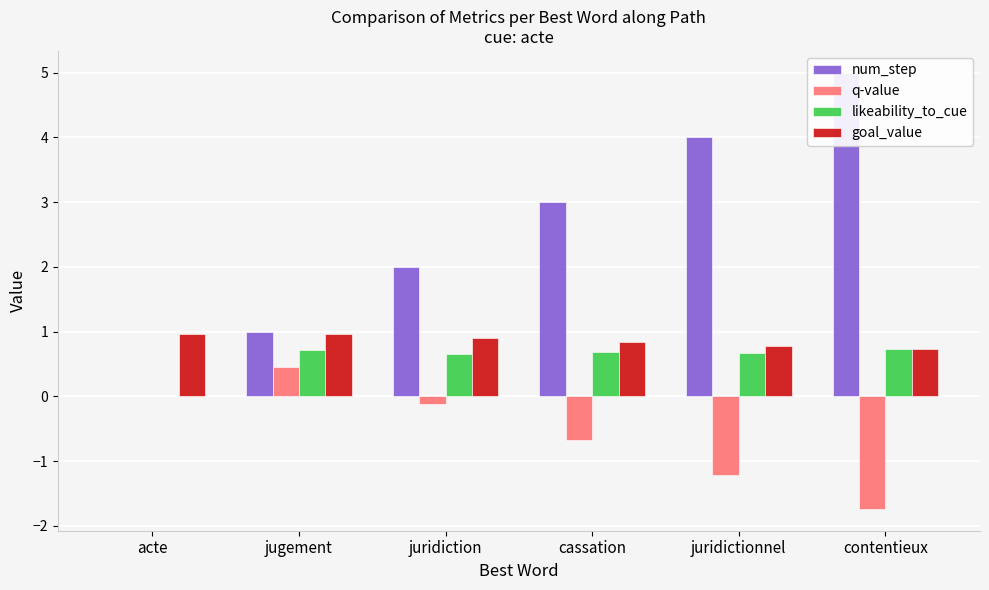

What is the minimum value shown in the chart?

-1.7